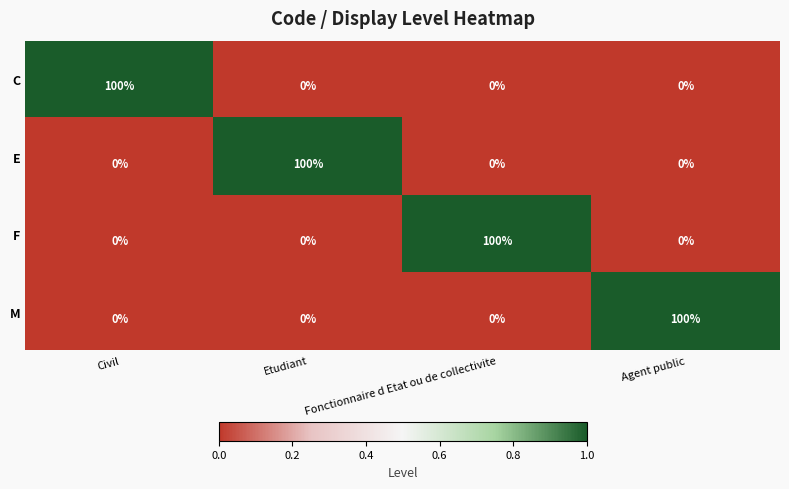

What is the spread (max minus min) of values at Agent public?

100